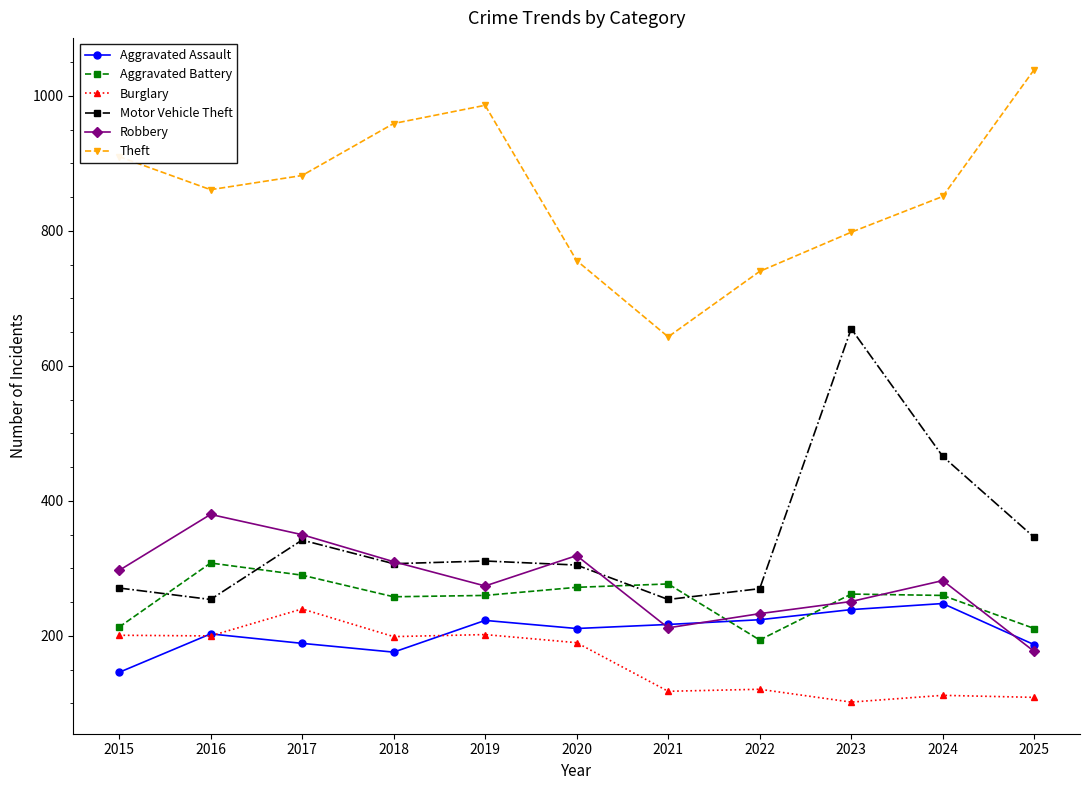

Which series has the widest spread of values?

Motor Vehicle Theft